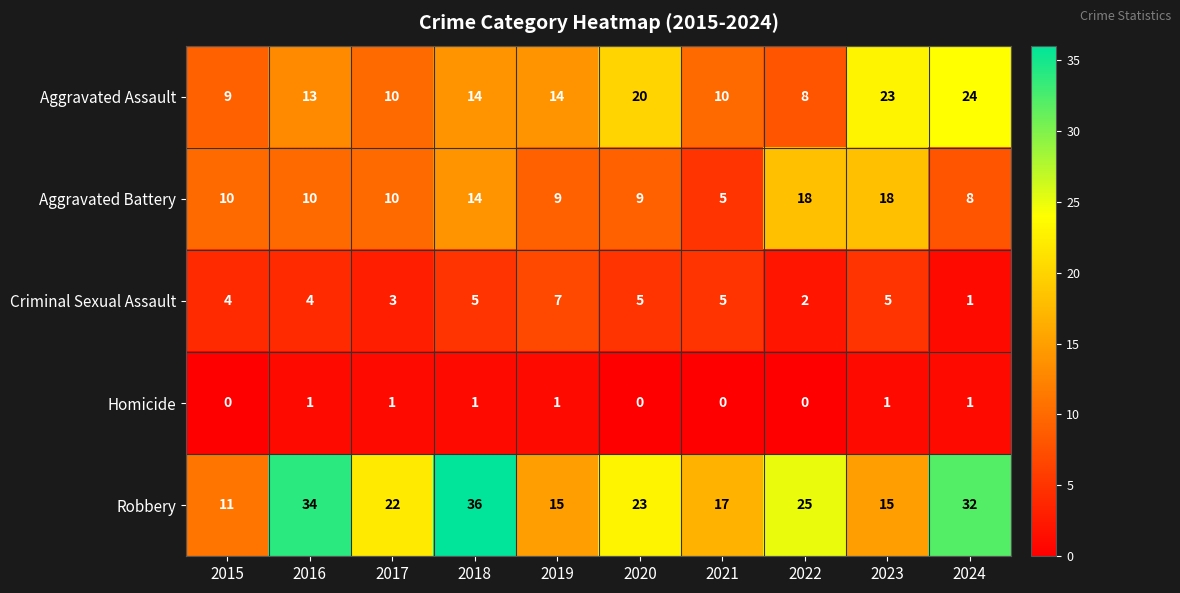

What value does the Aggravated Assault series have at 2018?

14